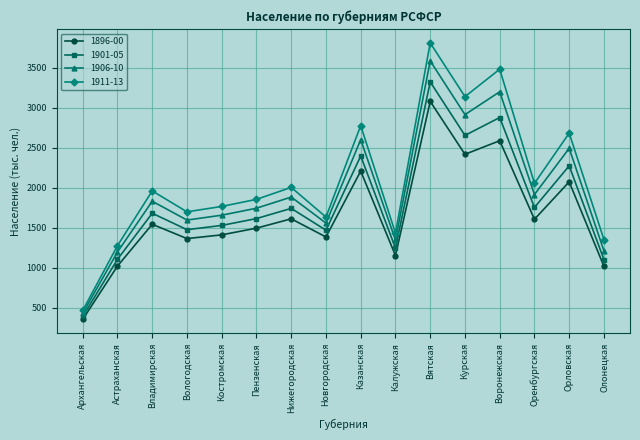

At which label is 1911-13 closest to 2137?

Оренбургская